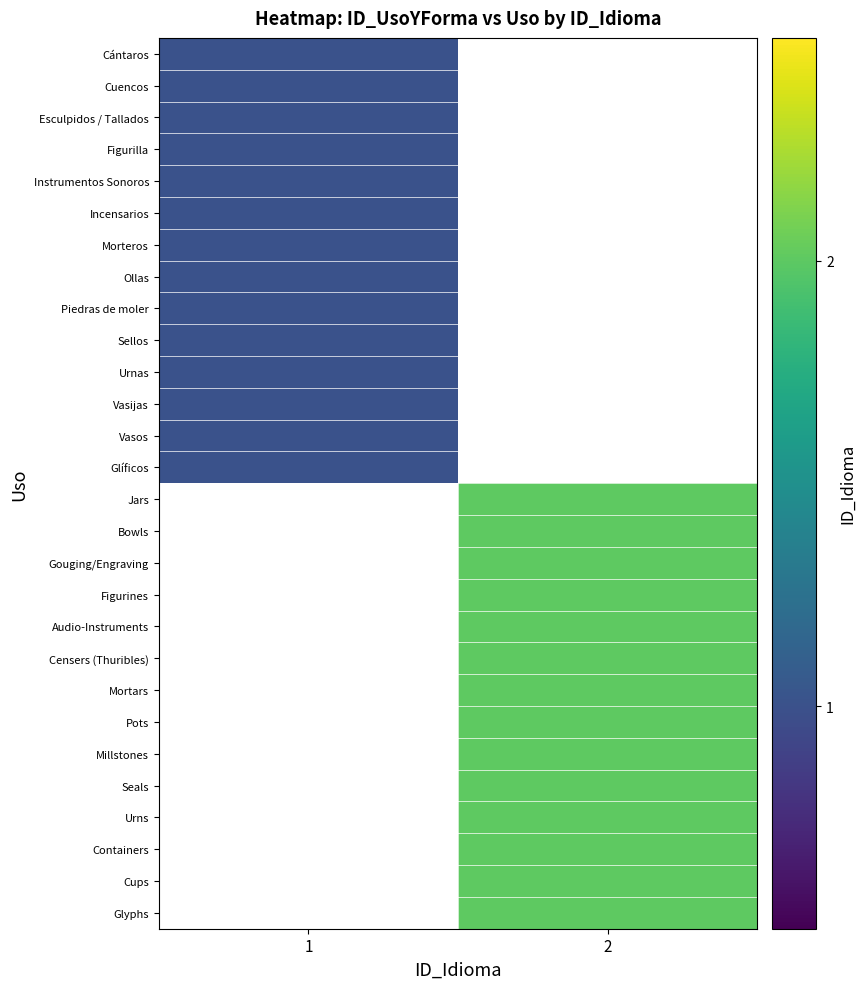

Which category has the highest value in the Morteros series?

1